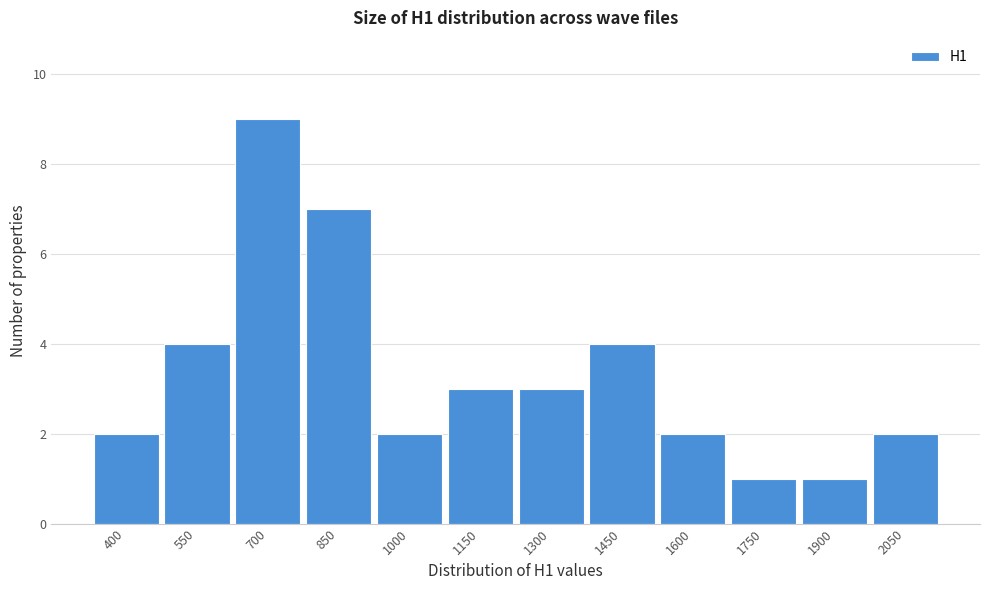

Reading left to right, transcribe all the data shown in this chart.

400=2	550=4	700=9	850=7	1000=2	1150=3	1300=3	1450=4	1600=2	1750=1	1900=1	2050=2